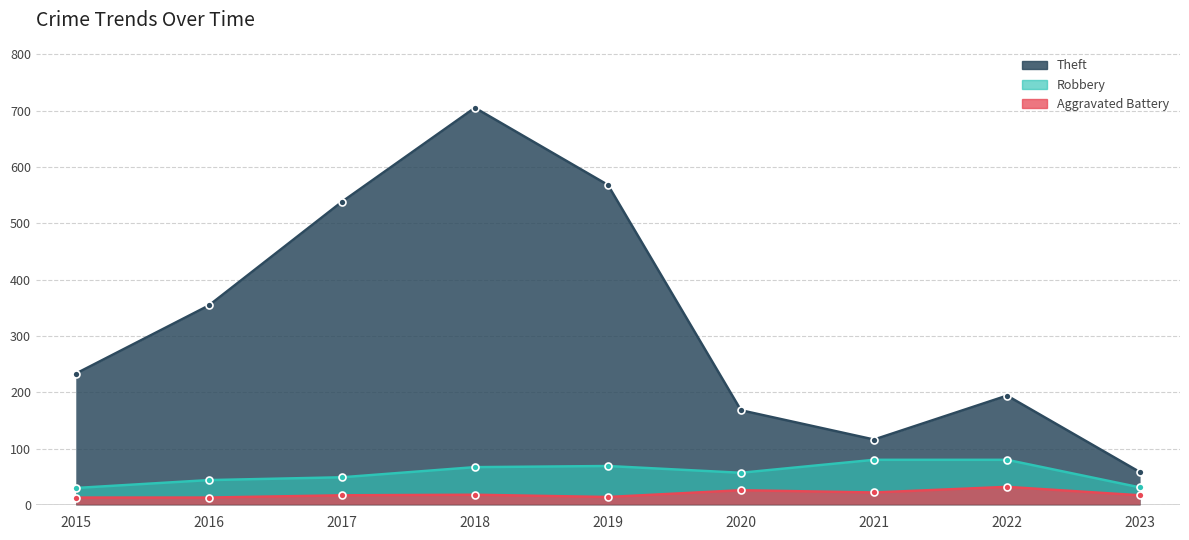

Is it true that Theft equals 302 at 2022?

False